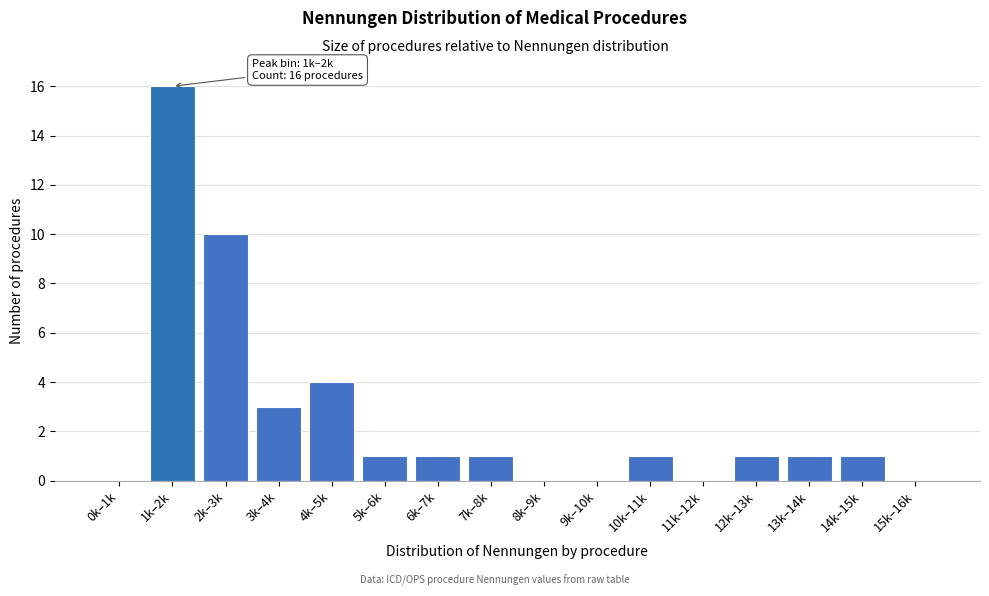

Reading left to right, transcribe all the data shown in this chart.

0k–1k=0	1k–2k=16	2k–3k=10	3k–4k=3	4k–5k=4	5k–6k=1	6k–7k=1	7k–8k=1	8k–9k=0	9k–10k=0	10k–11k=1	11k–12k=0	12k–13k=1	13k–14k=1	14k–15k=1	15k–16k=0